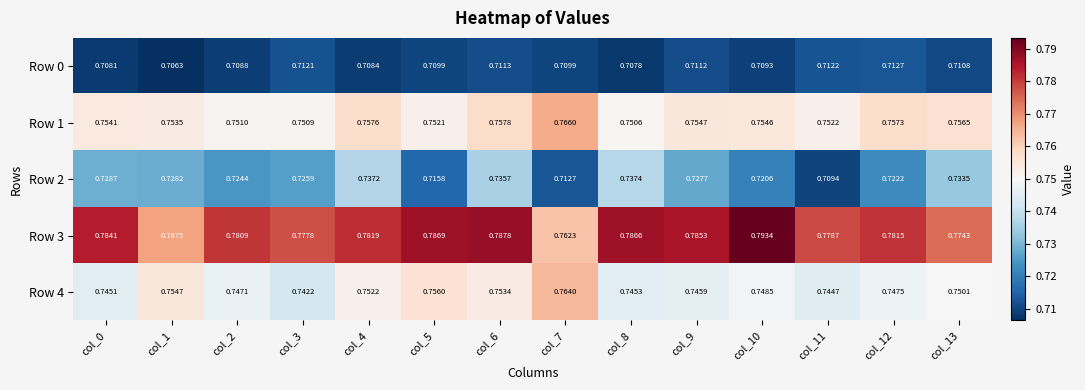

Which category has the highest value across all series?

col_10